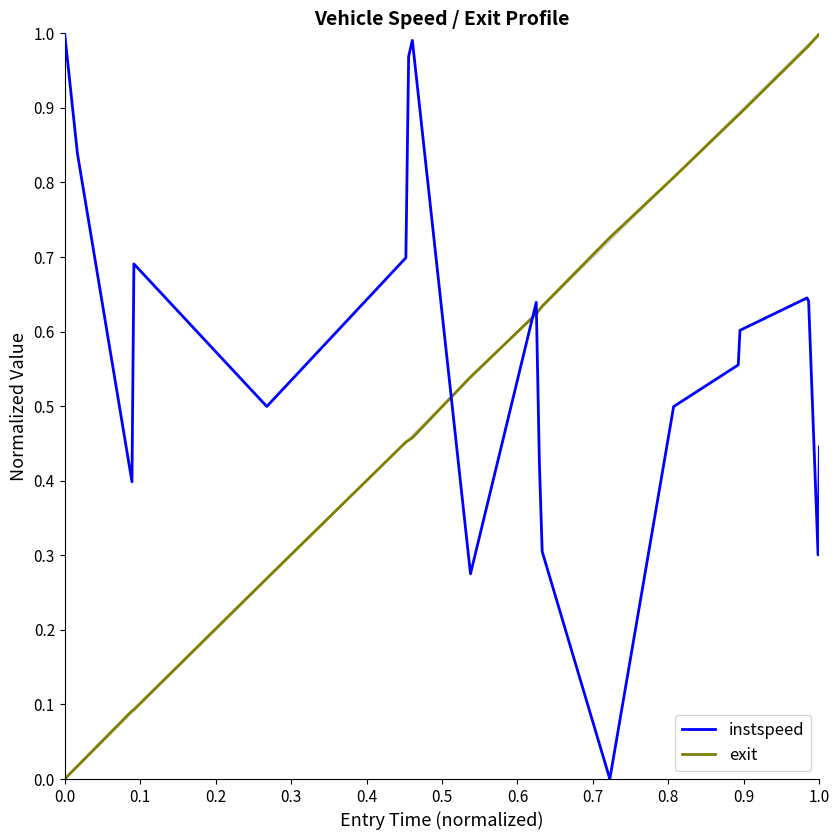

At how many categories does at least one series exceed 0?

20